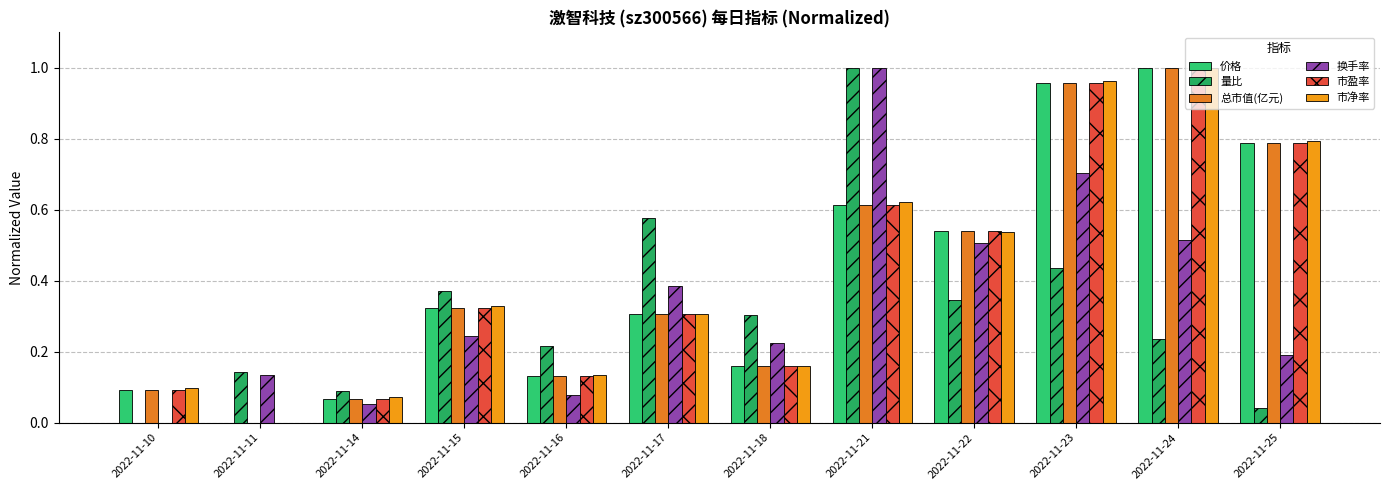

At how many categories does at least one series exceed 0?

12